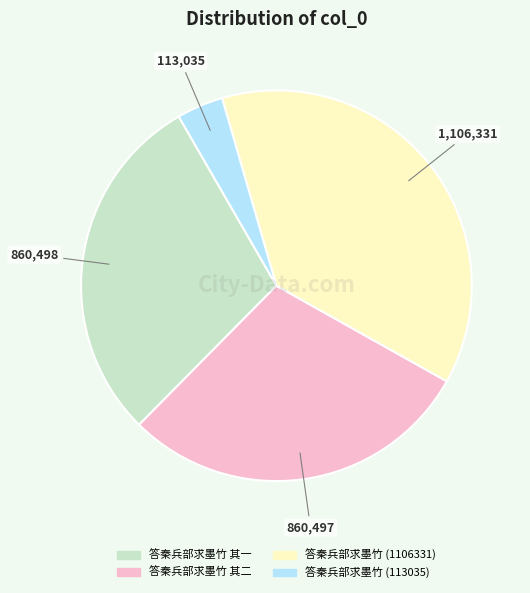

Is the sum of 答秦兵部求墨竹 (1106331) and 答秦兵部求墨竹 其二 greater than half?

Yes